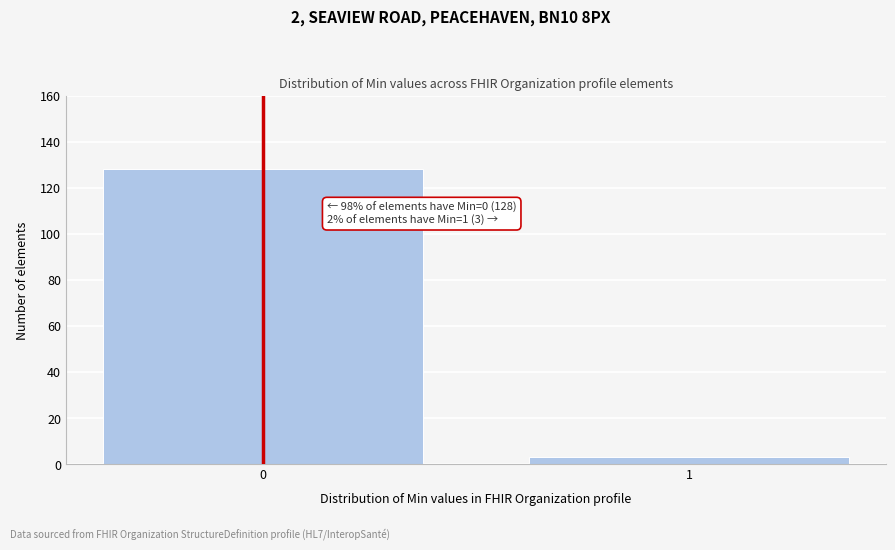

Reading left to right, what are all the values shown in this chart?

128	3